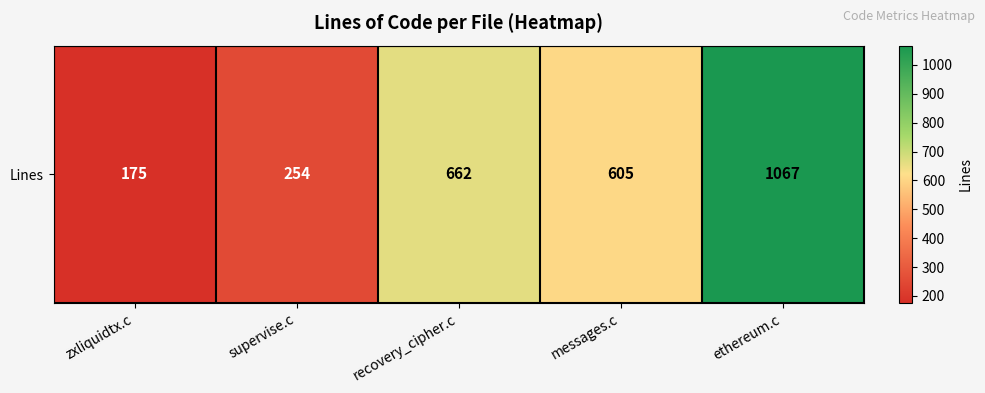

What is the ratio of the value at recovery_cipher.c to the value at supervise.c?

2.6